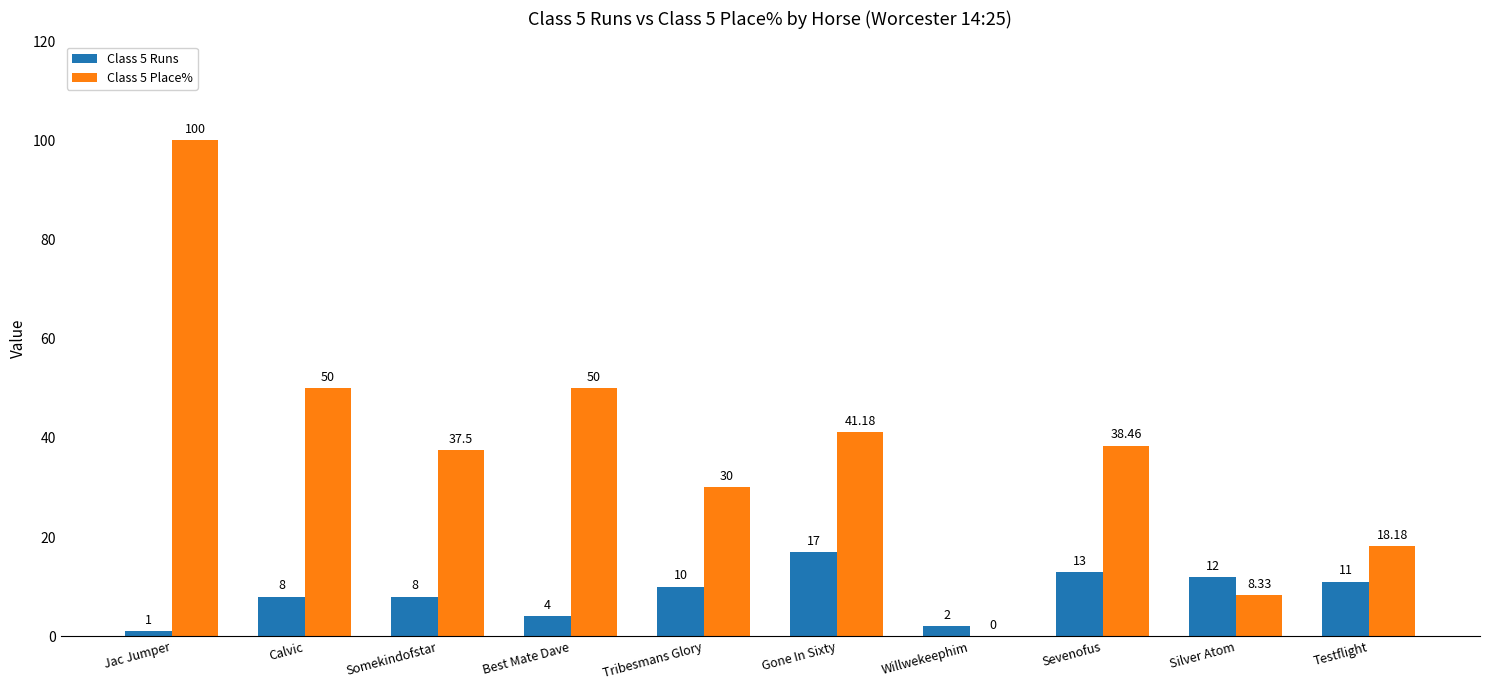

What is the sum of all Class 5 Runs values?

86.0